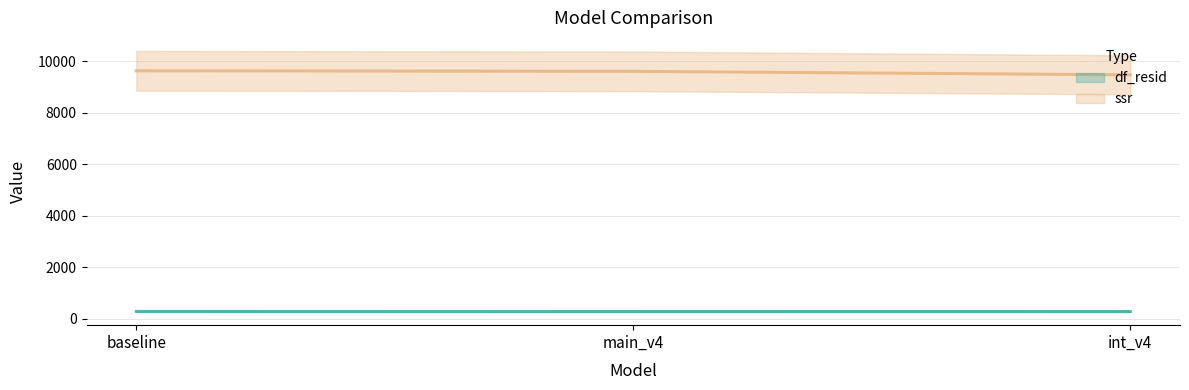

What is the average value of the df_resid series?

291.7